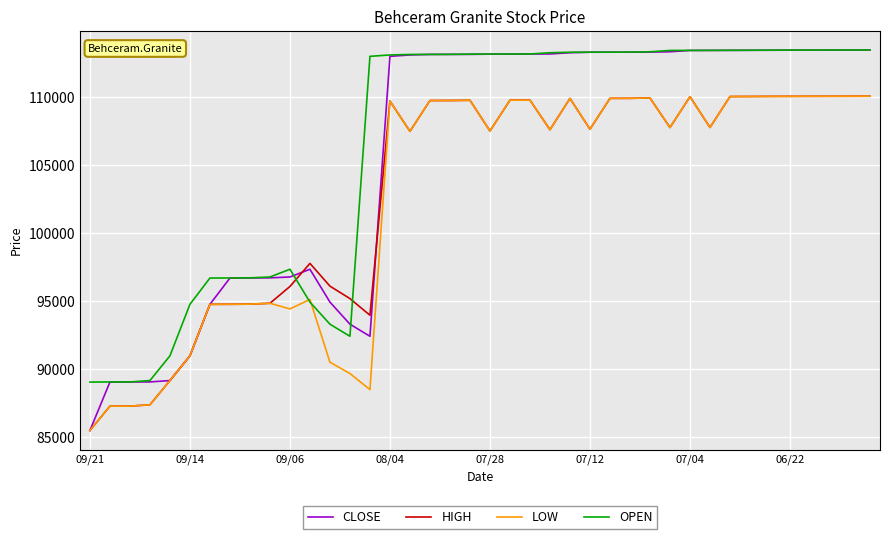

What is the maximum value for HIGH?

110043